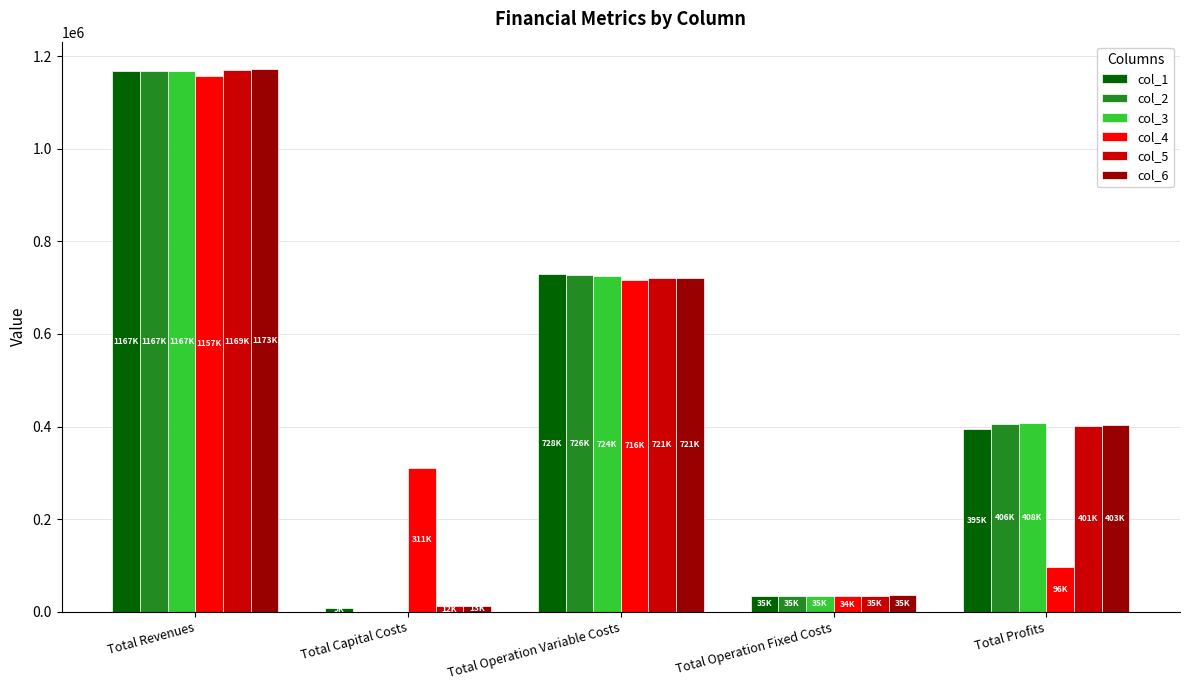

At which category is the sum across all series the highest?

Total Revenues